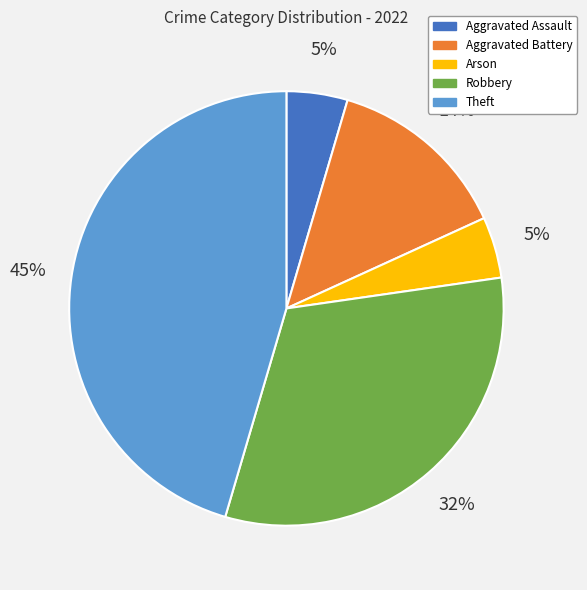

Do Aggravated Assault and Arson together represent more than half of the pie?

No